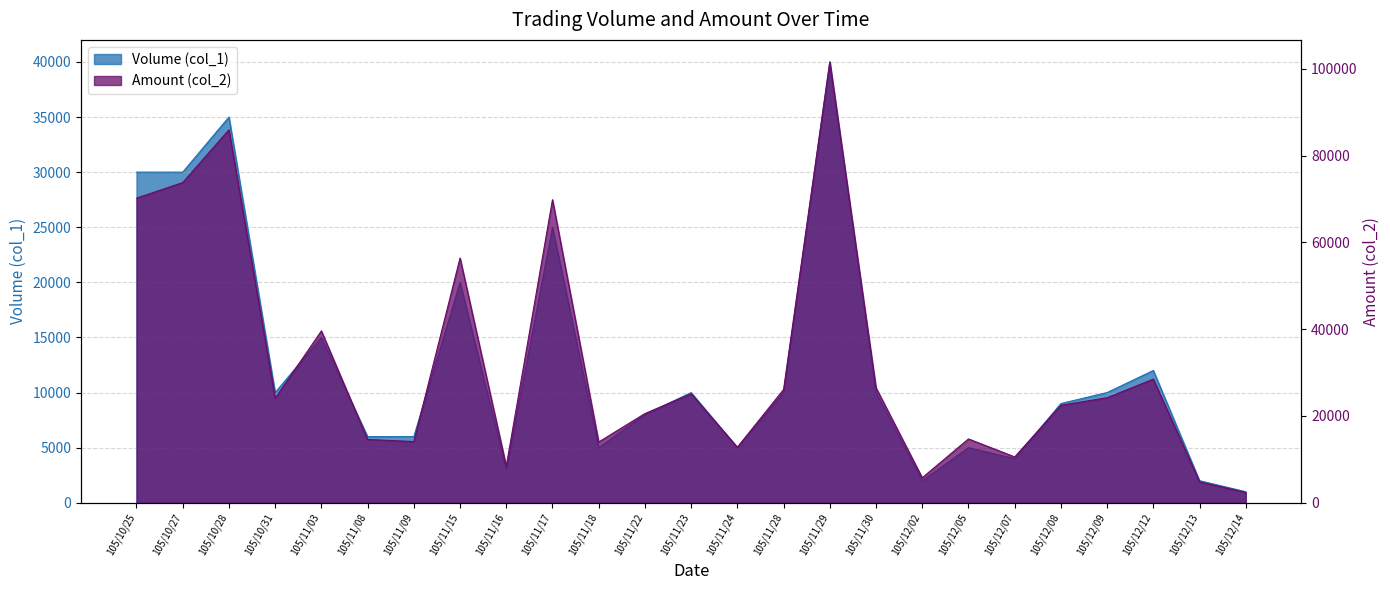

What is the lowest value of the Volume (col_1) series?

1000